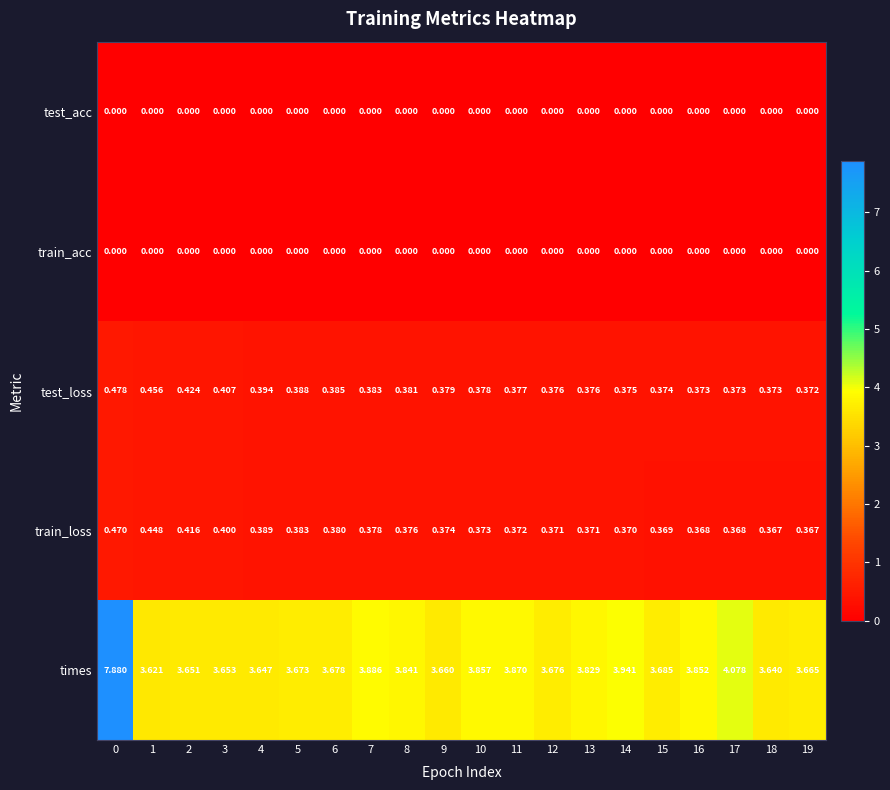

Which series has the largest range (max minus min)?

times